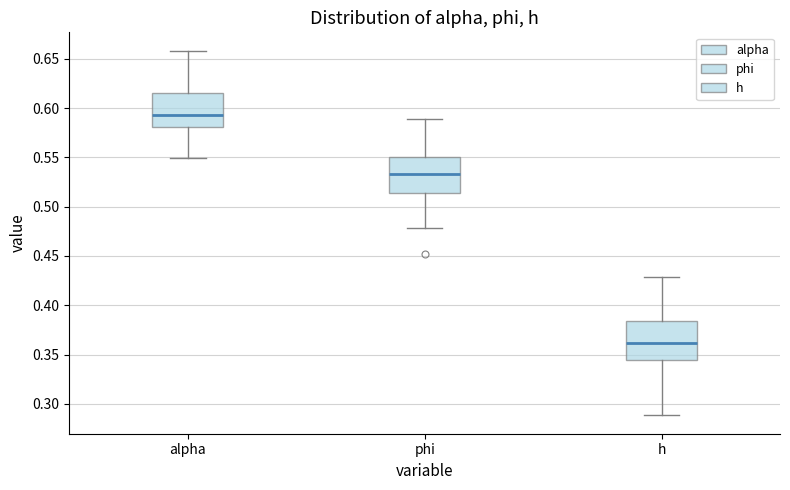

Reading left to right, read every box against the y-axis: the position of its median line, the range the box covers, and the ends of its whiskers. The values are not printed on the chart, so give them approximately, as read against the axis.

alpha: median 0.595, box 0.580 to 0.615, whiskers 0.550 to 0.660
phi: median 0.535, box 0.515 to 0.550, whiskers 0.480 to 0.590
h: median 0.360, box 0.345 to 0.385, whiskers 0.290 to 0.430